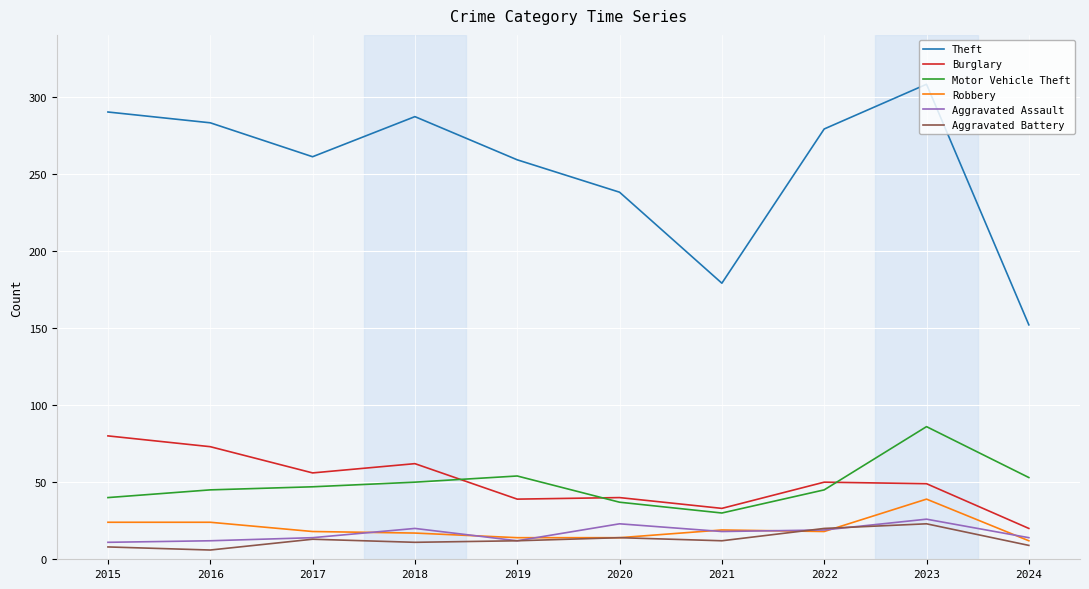

Which label corresponds to the largest value in the chart?

2023